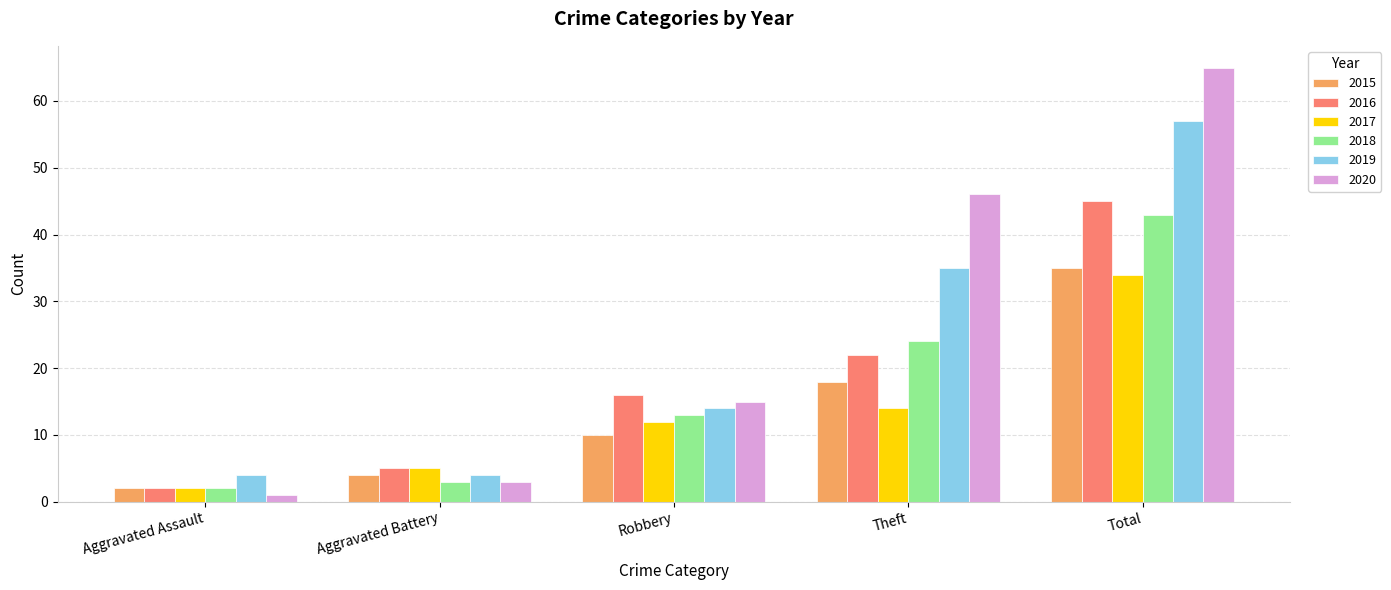

Where is 2019 nearest to the value 30?

Theft